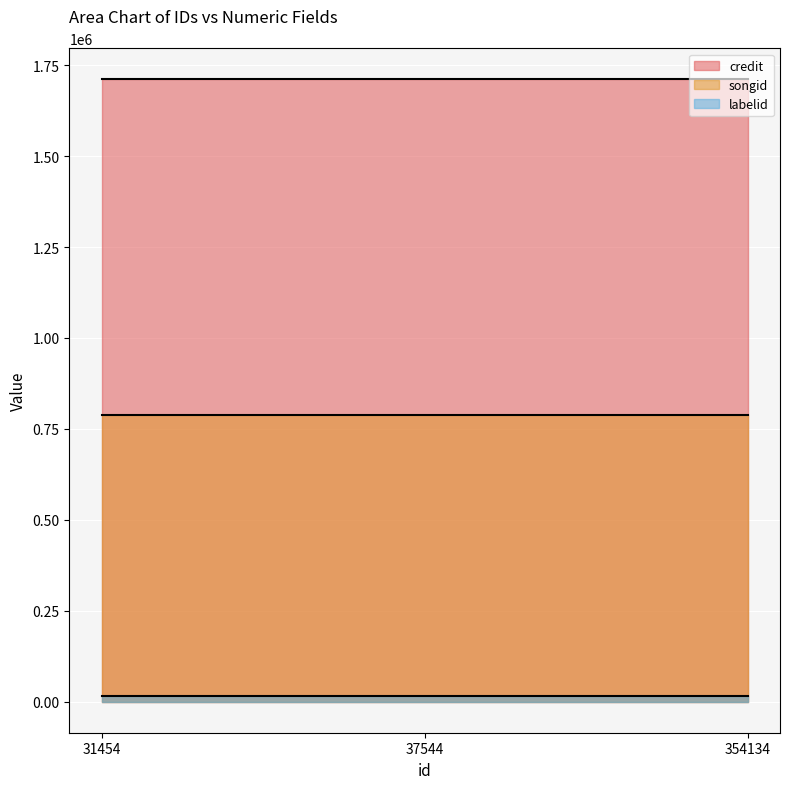

What is the maximum value shown in the chart?

1710929